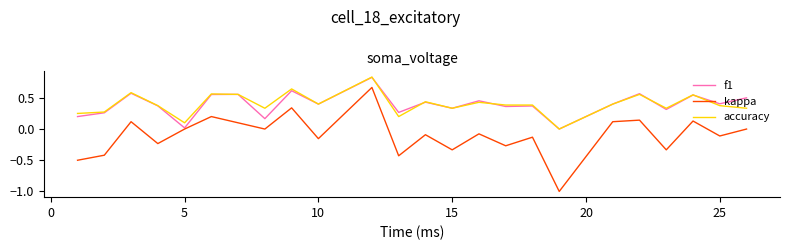

True or false: accuracy and f1 cross at least once.

True